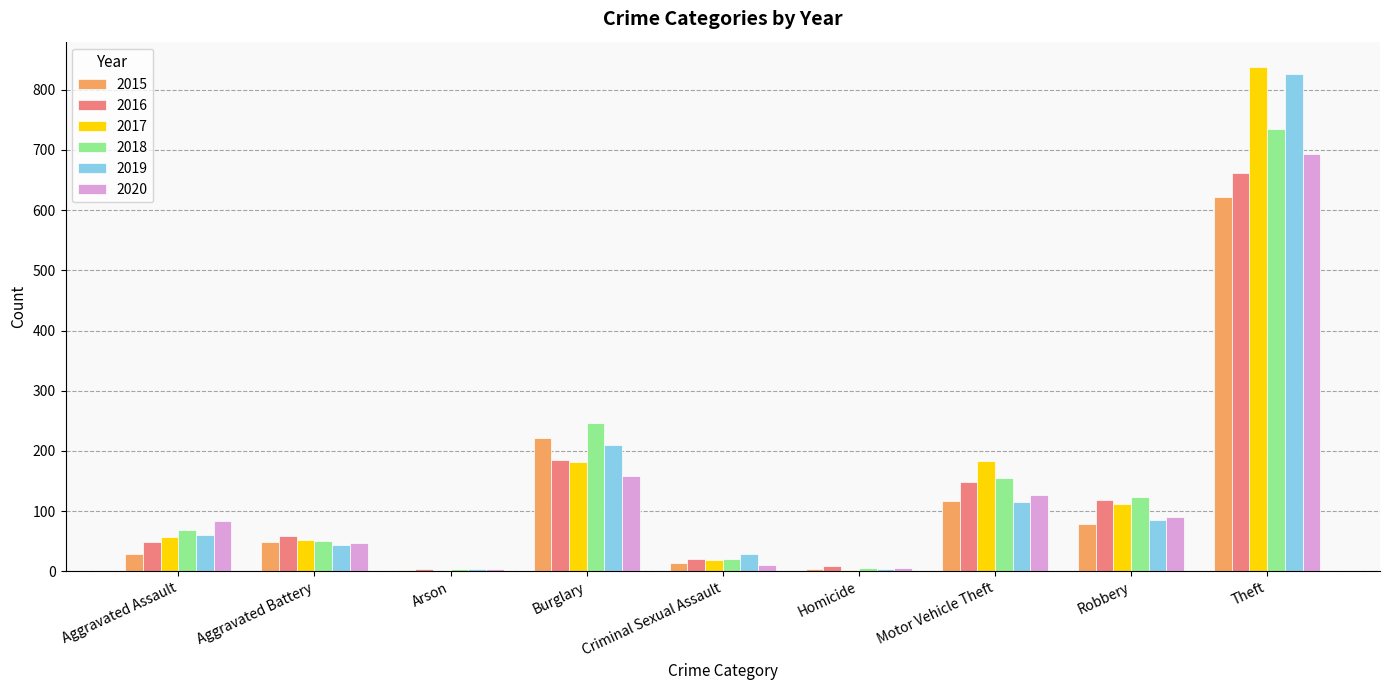

At which category is the sum across all series the highest?

Theft